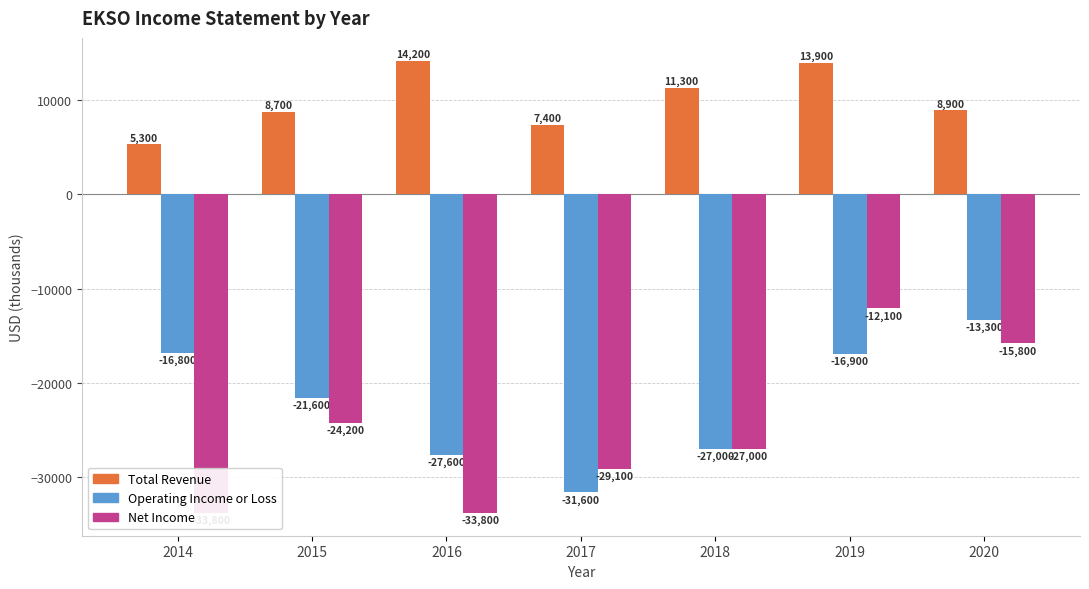

Which category has the lowest value across all series?

2014